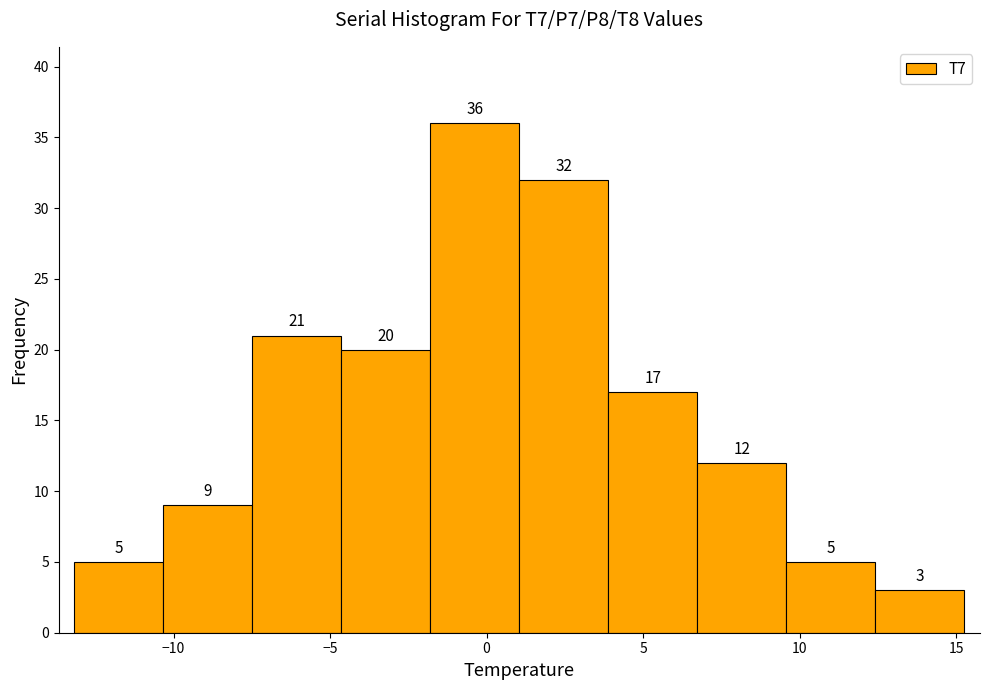

Which range on the x-axis has the tallest bar?

-2.0 to 1.0